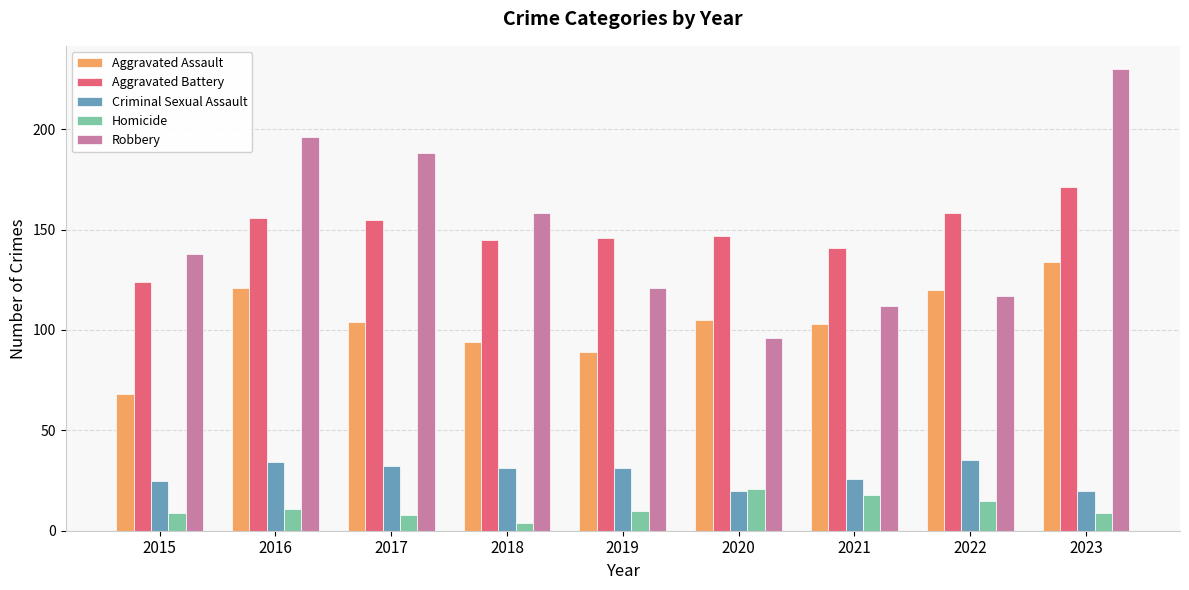

At which category does the chart reach its minimum across all series?

2018